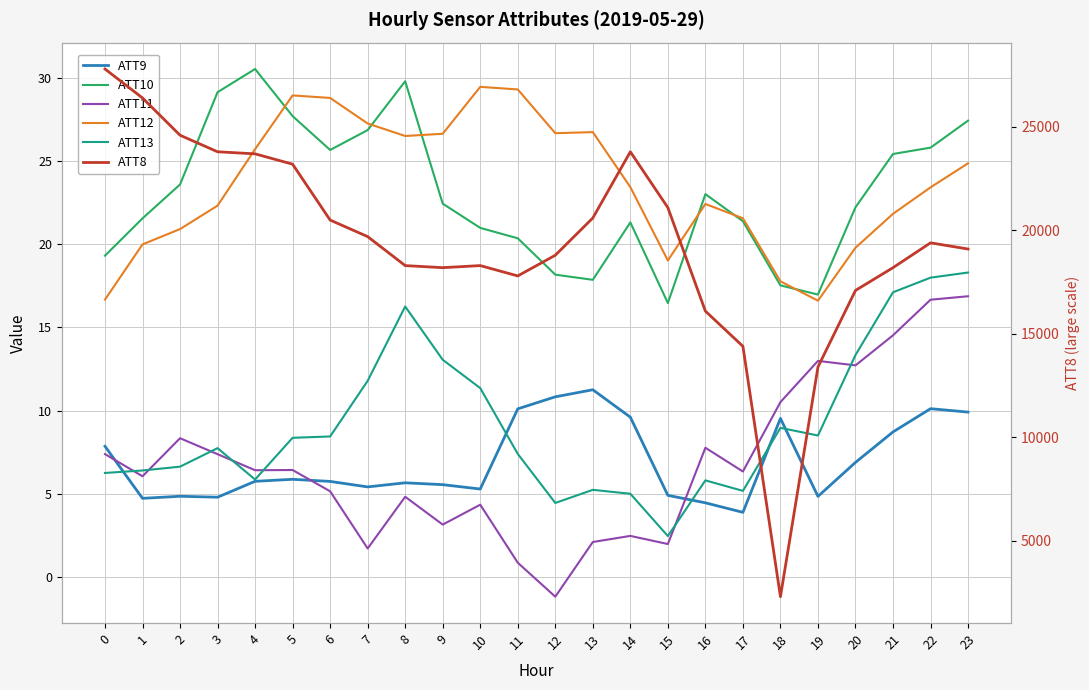

Reading left to right, transcribe all the data shown in this chart.

ATT9: 0=7.9	1=4.7	2=4.9	3=4.8	4=5.8	5=5.9	6=5.7	7=5.4	8=5.7	9=5.6	10=5.3	11=10.1	12=10.8	13=11.3	14=9.6	15=4.9	16=4.5	17=3.9	18=9.5	19=4.8	20=6.9	21=8.7	22=10.1	23=9.9
ATT10: 0=19.3	1=21.5	2=23.6	3=29.1	4=30.5	5=27.7	6=25.7	7=26.8	8=29.8	9=22.4	10=21.0	11=20.4	12=18.2	13=17.9	14=21.3	15=16.5	16=23.0	17=21.4	18=17.5	19=17.0	20=22.2	21=25.4	22=25.8	23=27.4
ATT11: 0=7.4	1=6.1	2=8.3	3=7.4	4=6.4	5=6.4	6=5.2	7=1.7	8=4.8	9=3.2	10=4.4	11=0.9	12=-1.2	13=2.1	14=2.5	15=2.0	16=7.8	17=6.3	18=10.5	19=13.0	20=12.7	21=14.5	22=16.7	23=16.9
ATT12: 0=16.7	1=20.0	2=20.9	3=22.3	4=25.7	5=28.9	6=28.8	7=27.2	8=26.5	9=26.6	10=29.4	11=29.3	12=26.7	13=26.7	14=23.4	15=19.0	16=22.4	17=21.6	18=17.8	19=16.6	20=19.8	21=21.8	22=23.4	23=24.9
ATT13: 0=6.3	1=6.4	2=6.6	3=7.7	4=5.9	5=8.4	6=8.4	7=11.8	8=16.3	9=13.1	10=11.4	11=7.4	12=4.5	13=5.2	14=5.0	15=2.5	16=5.8	17=5.2	18=9.0	19=8.5	20=13.3	21=17.1	22=18.0	23=18.3
ATT8: 0=27800.0	1=26400.0	2=24600.0	3=23800.0	4=23700.0	5=23200.0	6=20500.0	7=19700.0	8=18300.0	9=18200.0	10=18300.0	11=17800.0	12=18800.0	13=20600.0	14=23800.0	15=21100.0	16=16100.0	17=14400.0	18=2300.0	19=13400.0	20=17100.0	21=18200.0	22=19400.0	23=19100.0